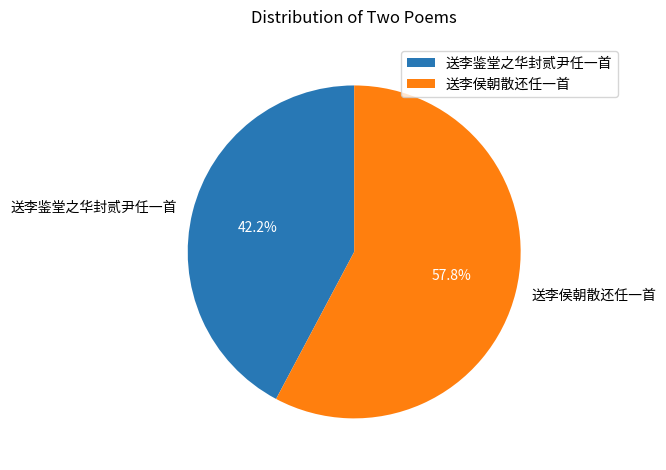

What percentage is the 送李鉴堂之华封贰尹任一首 slice, to the nearest percent?

42%